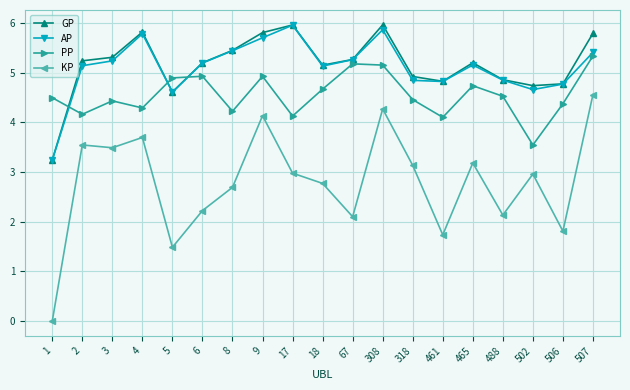

What are all the series names shown in the legend?

GP, AP, PP, KP